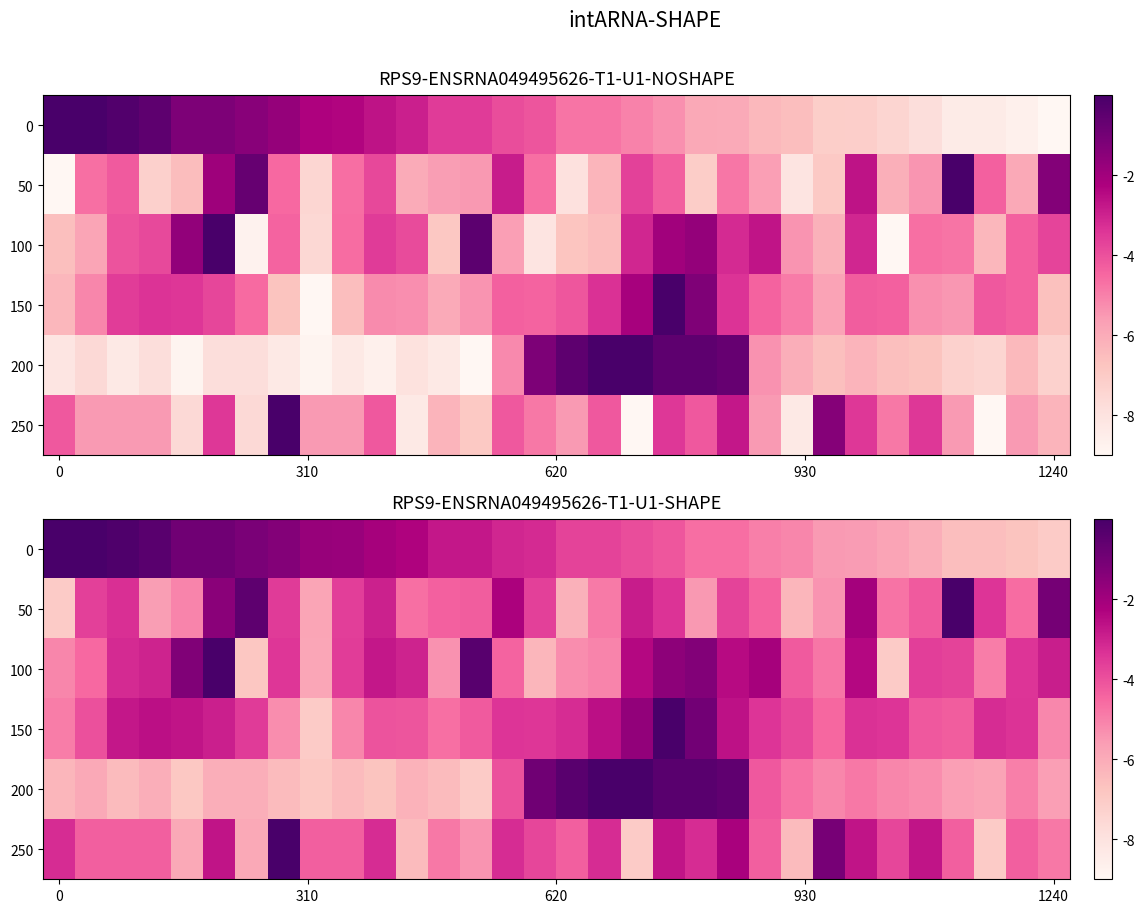

What is the difference between the maximum and minimum values in the 150 series?

7.0